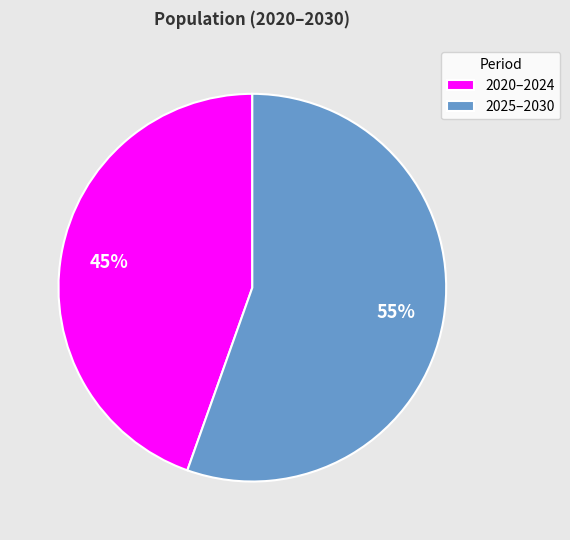

To the nearest percent, what is the combined percentage of 2020–2024 and 2025–2030?

100%